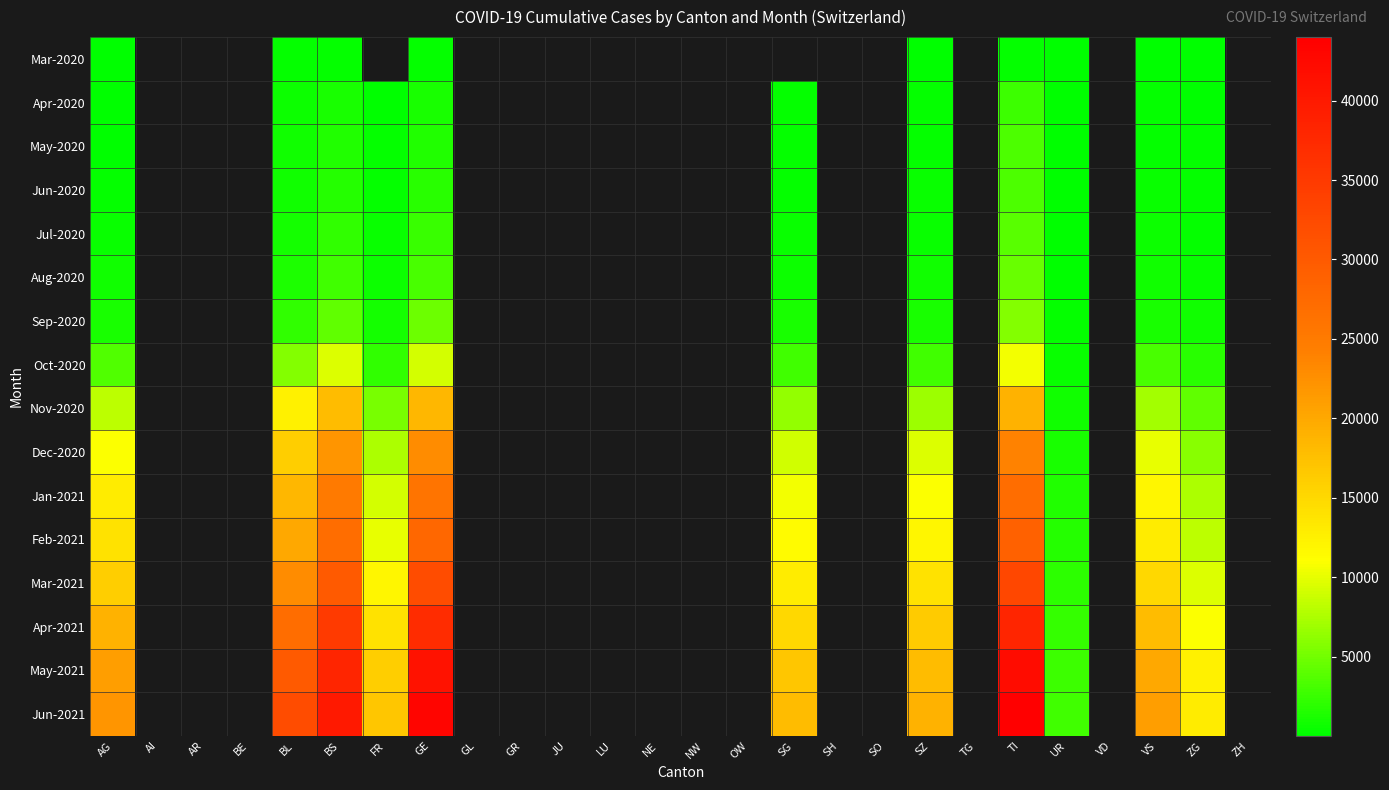

Rank the series by their average value, from lowest to highest.

Mar-2020, Apr-2020, May-2020, Jun-2020, Jul-2020, Aug-2020, Sep-2020, Oct-2020, Nov-2020, Dec-2020, Jan-2021, Feb-2021, Mar-2021, Apr-2021, May-2021, Jun-2021